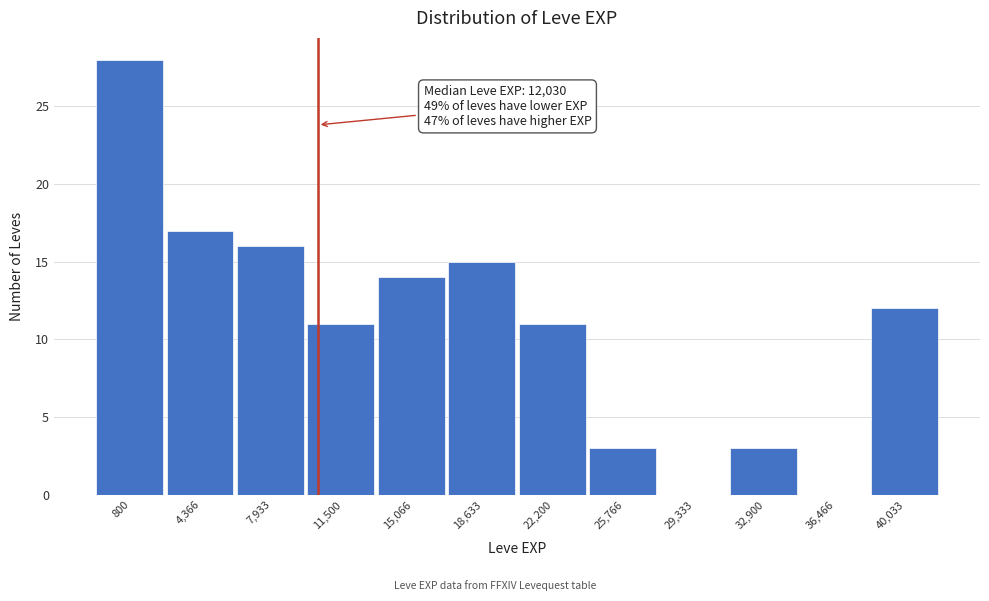

Reading right to left, list all the values displayed in this chart.

40,033=12	36,466=0	32,900=3	29,333=0	25,766=3	22,200=11	18,633=15	15,066=14	11,500=11	7,933=16	4,366=17	800=28